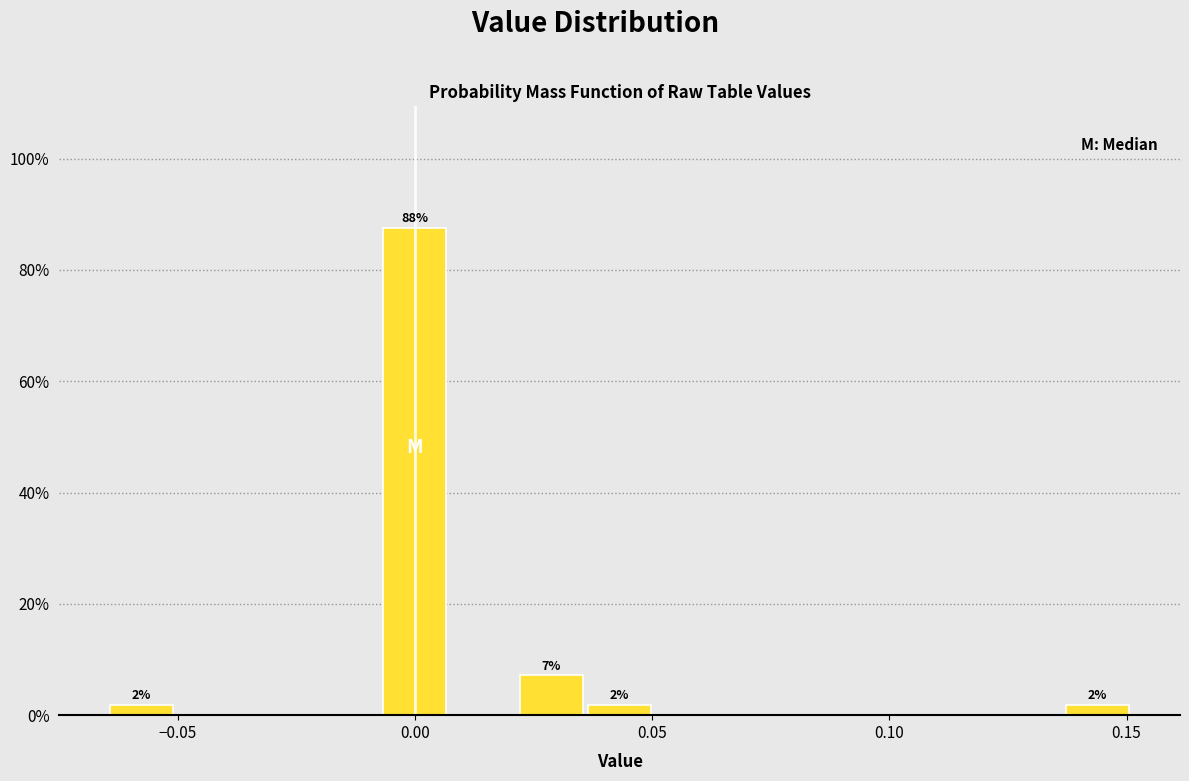

Around what value on the x-axis is the tallest bar? Give the approximate position of its centre, as read against the axis.

0.000